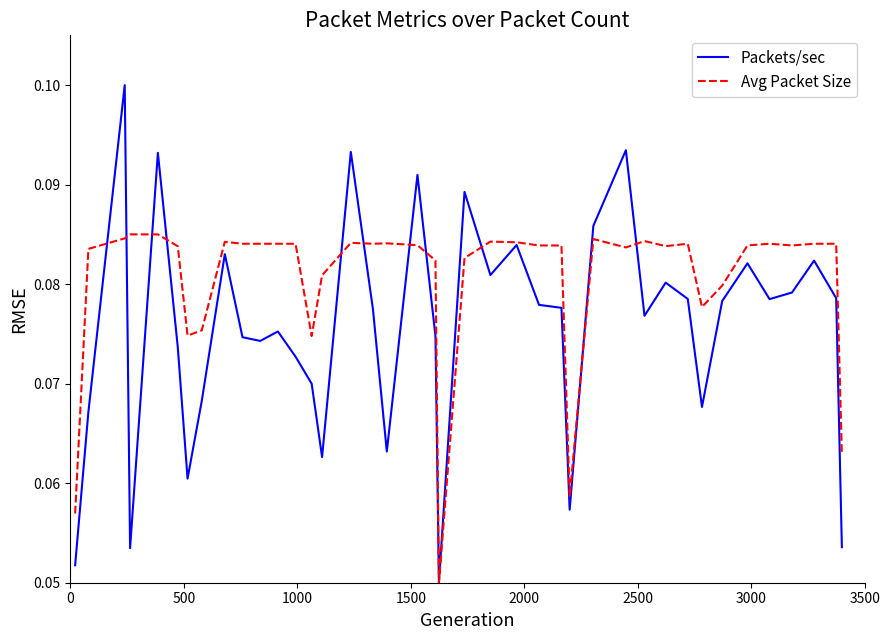

Which series has the widest spread of values?

Packets/sec